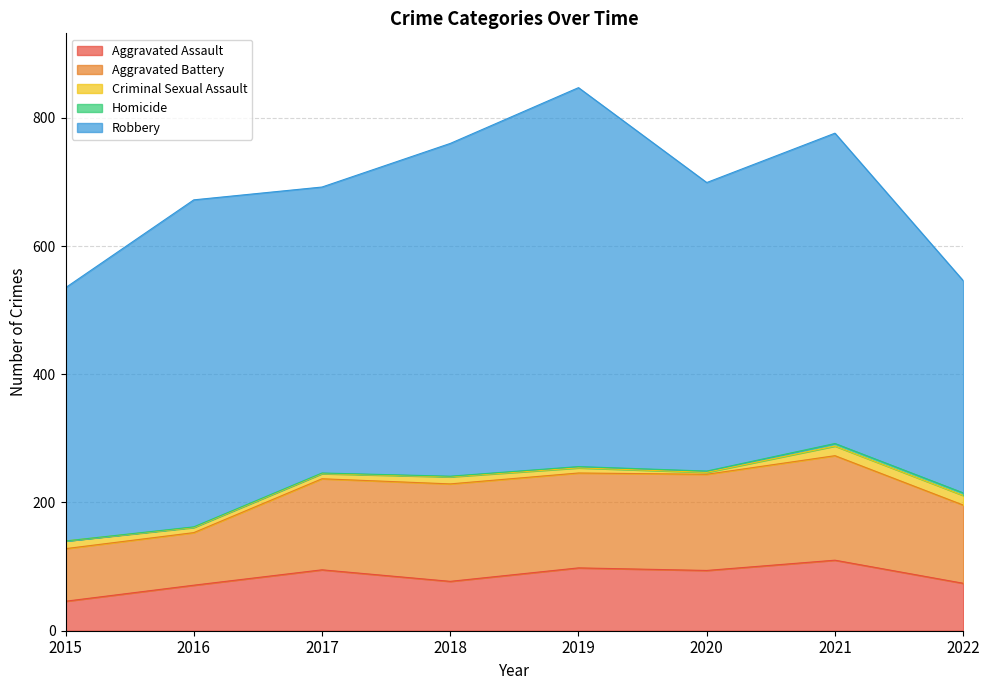

At which label does Criminal Sexual Assault first exceed 11?

2015